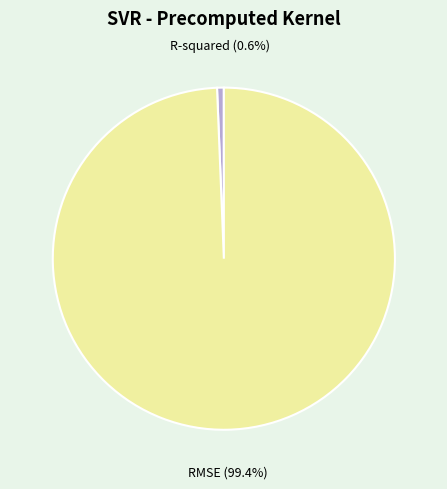

Rank the categories by value from highest to lowest.

RMSE, R-squared